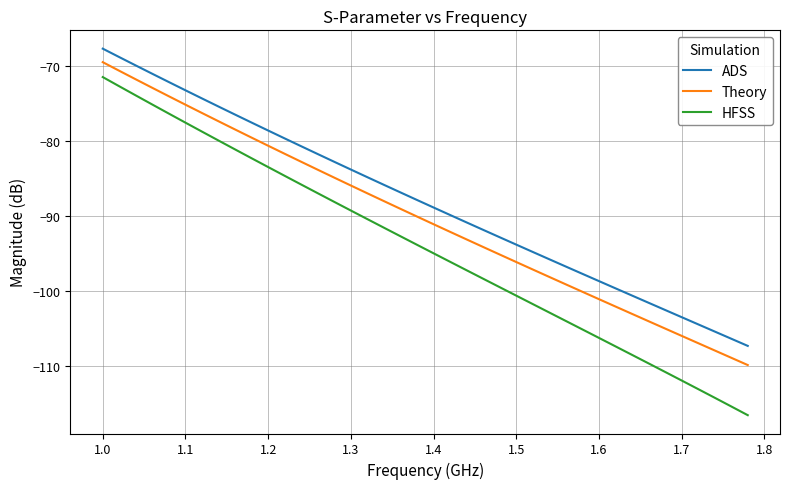

Which series has the widest spread of values?

HFSS